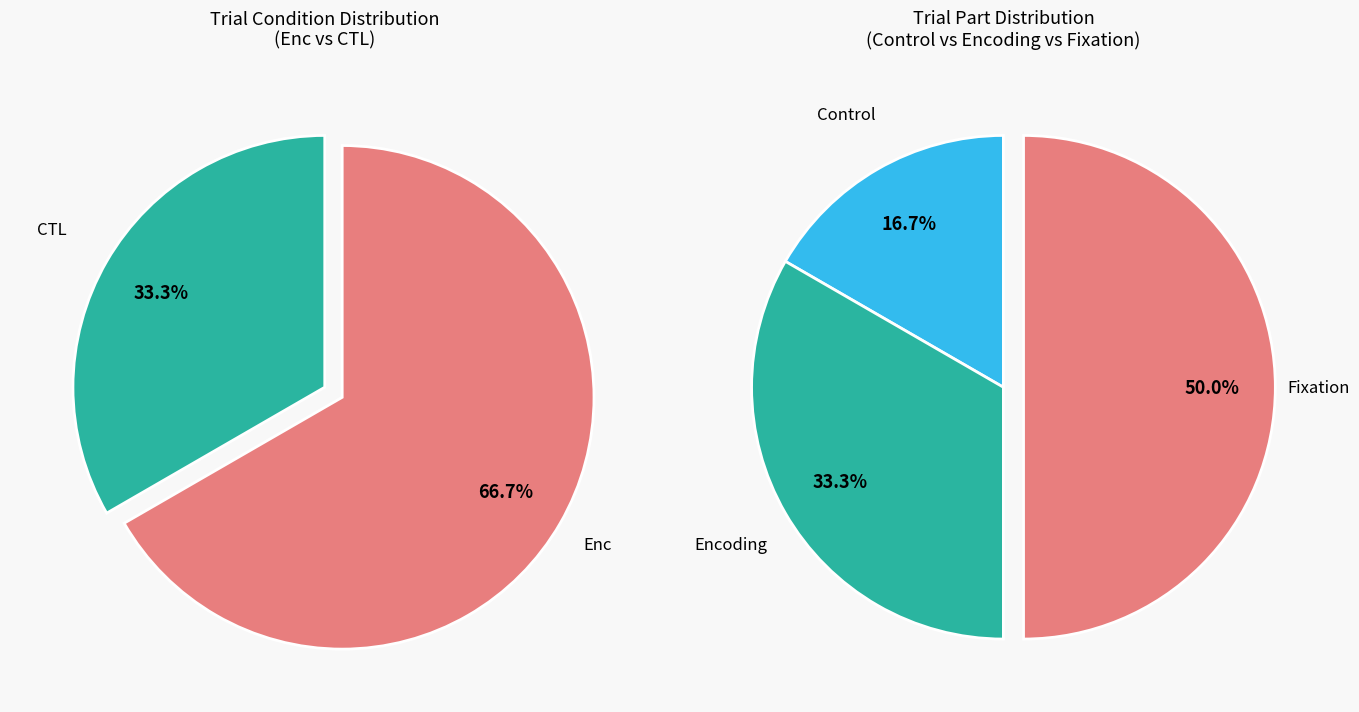

The CTL slice represents 40% of the pie. True or false?

False